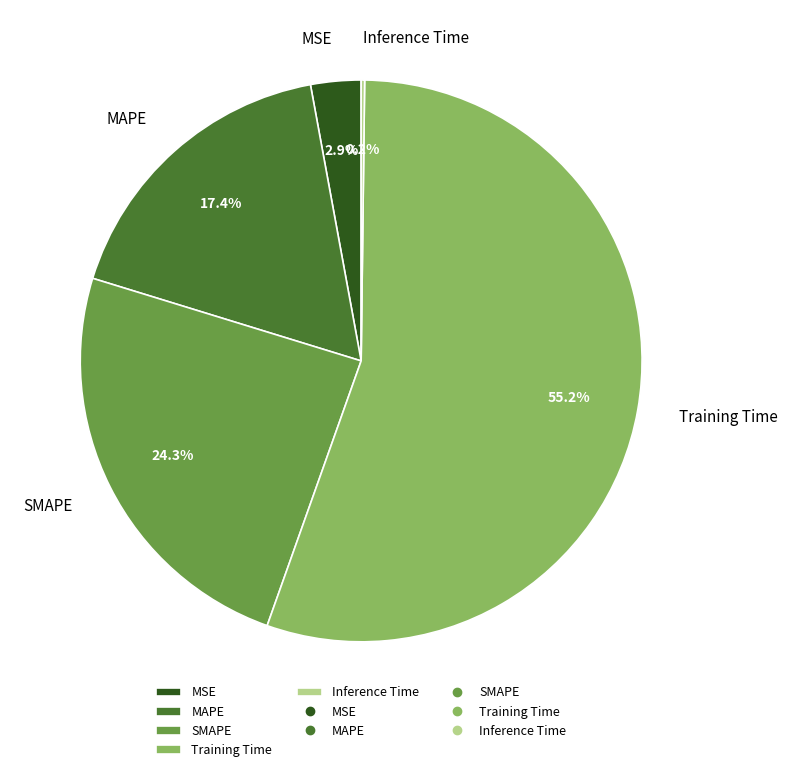

Which slice is the largest?

Training Time